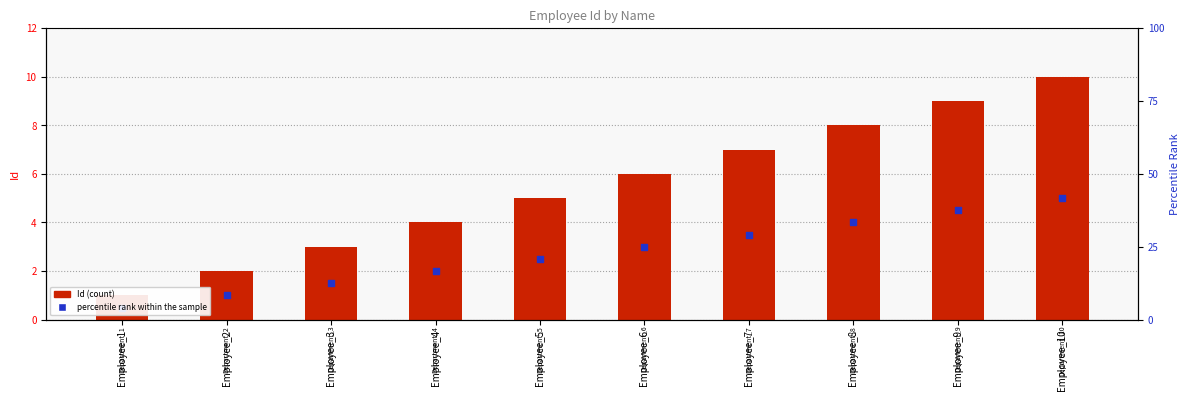

Is the value of percentile rank within the sample at Employee_7 greater than the value of Id (count) at Employee_5?

No